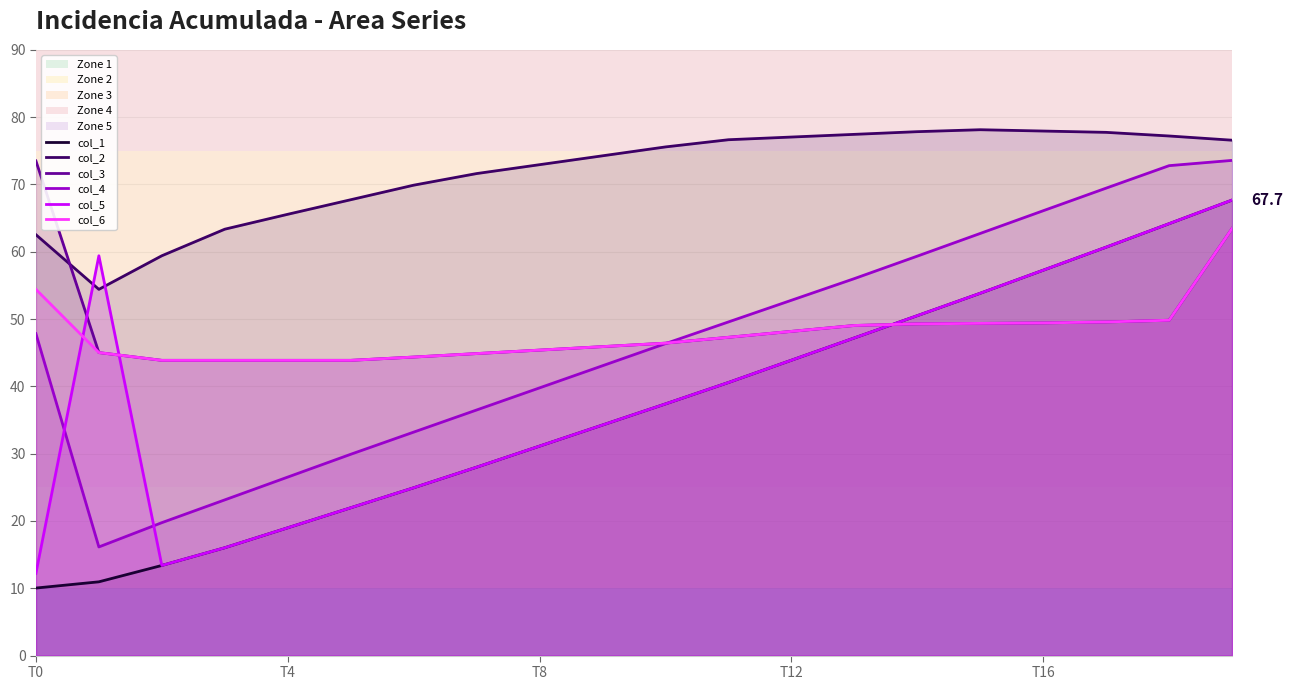

At which label does col_3 reach its peak?

T0